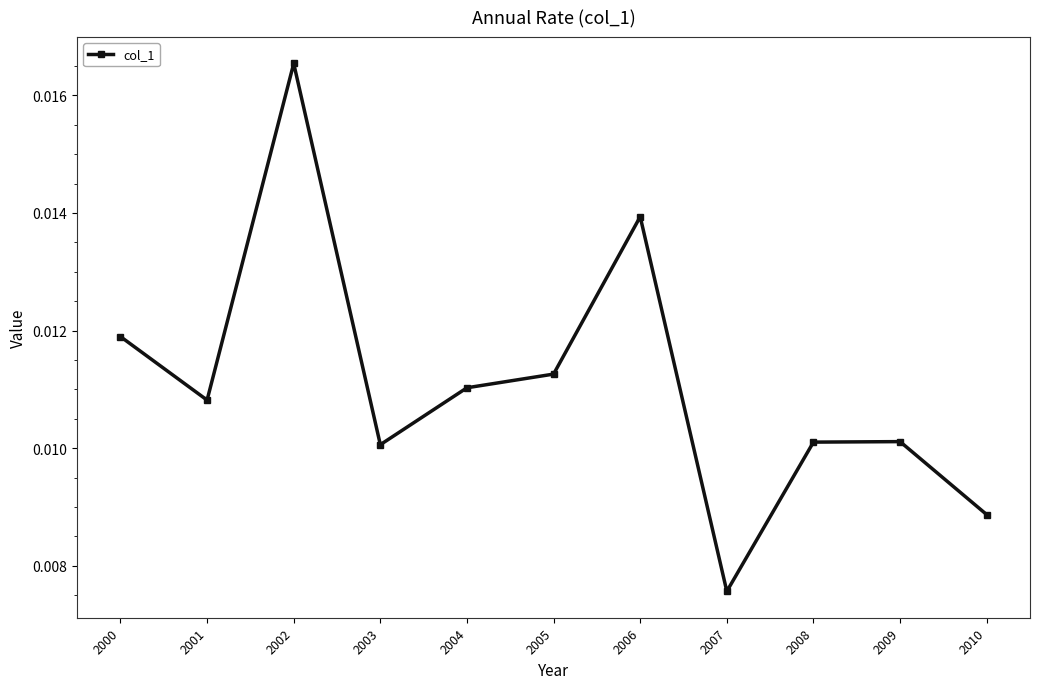

How many interior local valleys (lower than both neighbors) does the data have?

3